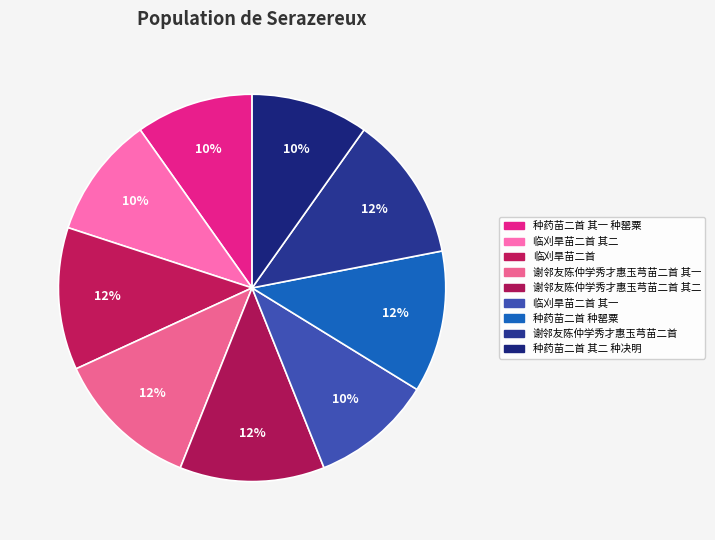

Rank the categories by value from lowest to highest.

种药苗二首 其一 种罂粟, 种药苗二首 其二 种决明, 临刈旱苗二首 其二, 临刈旱苗二首 其一, 种药苗二首 种罂粟, 临刈旱苗二首, 谢邻友陈仲学秀才惠玉芎苗二首 其二, 谢邻友陈仲学秀才惠玉芎苗二首 其一, 谢邻友陈仲学秀才惠玉芎苗二首